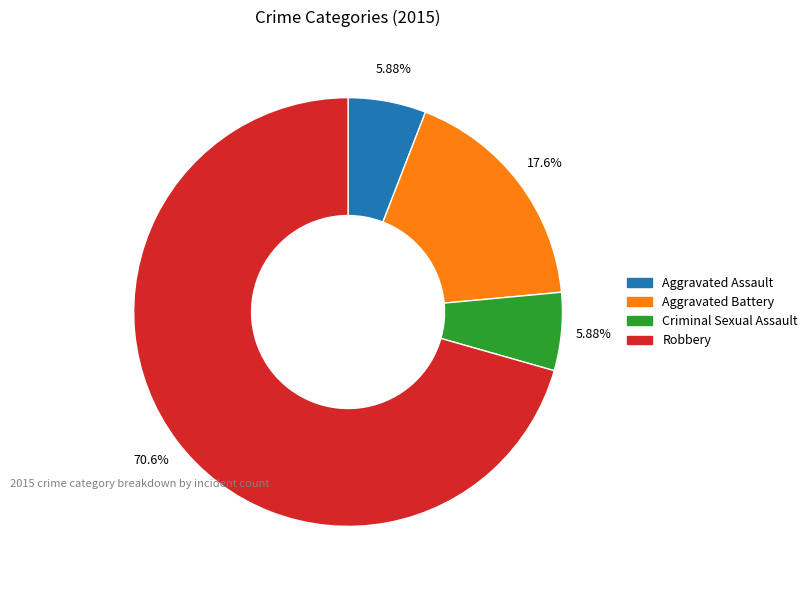

Approximately how many times larger is the value at Aggravated Battery compared to Aggravated Assault?

3.0